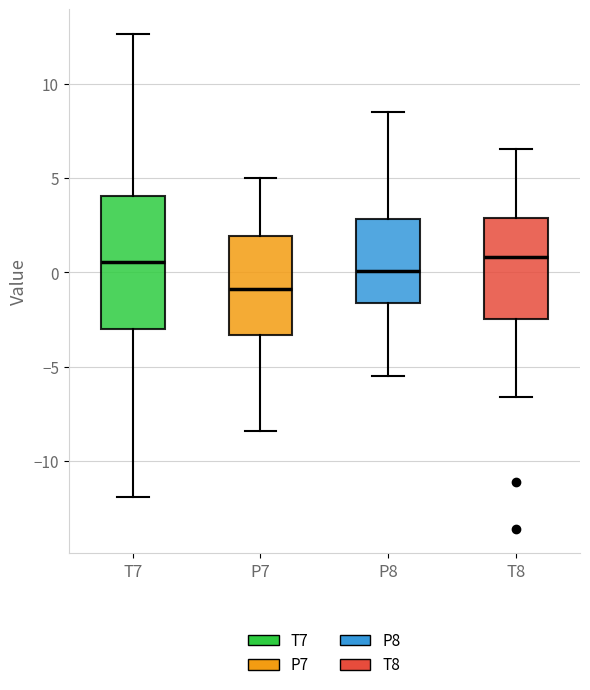

Which box's median line is the lowest?

P7